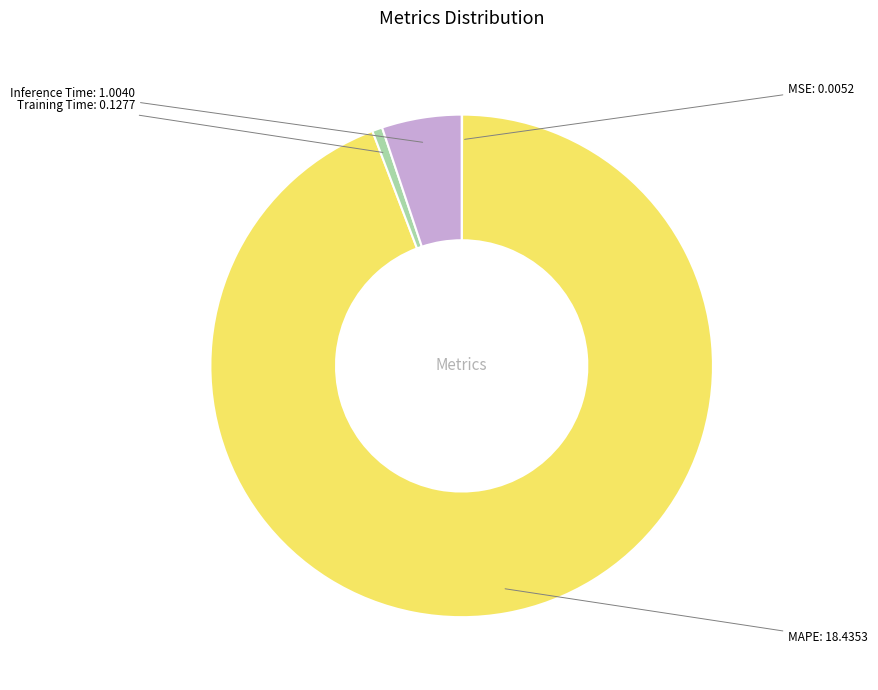

Which has a higher value, Training Time or Inference Time?

Inference Time